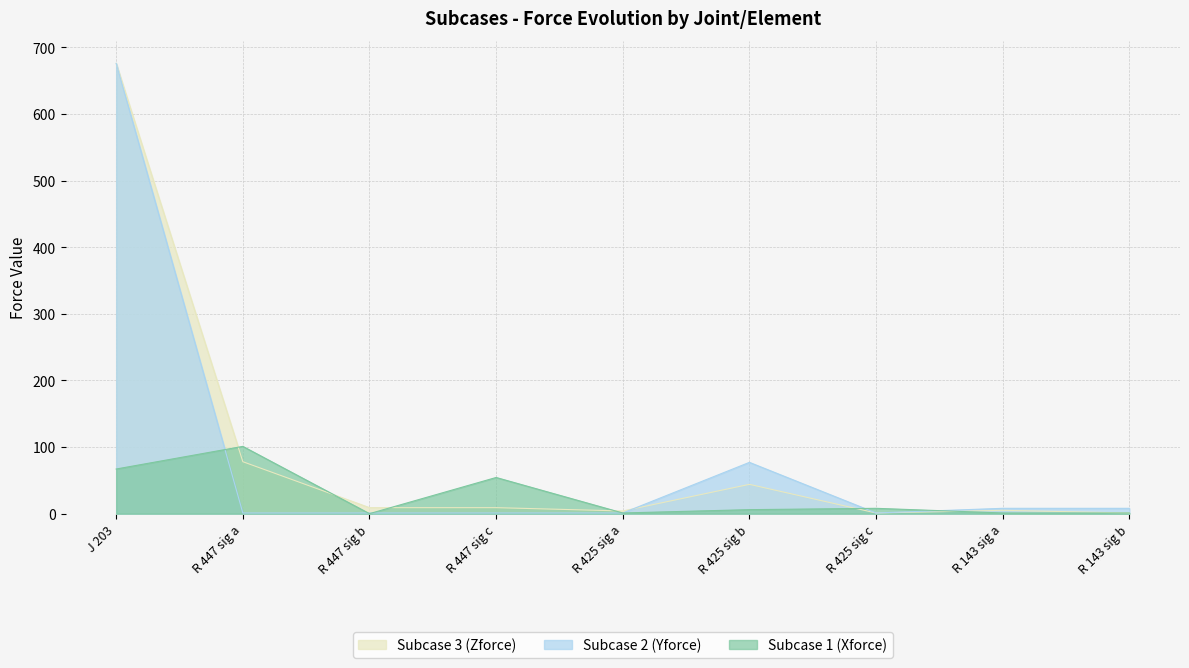

What position from the right is R 143 sig a?

2